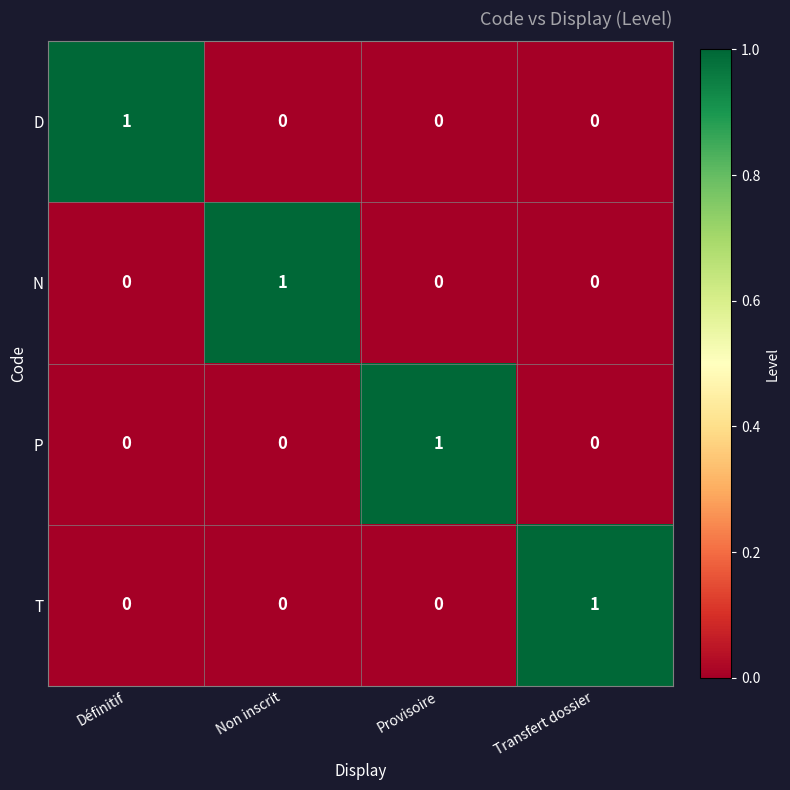

The value of P at Définitif is 0. True or false?

True